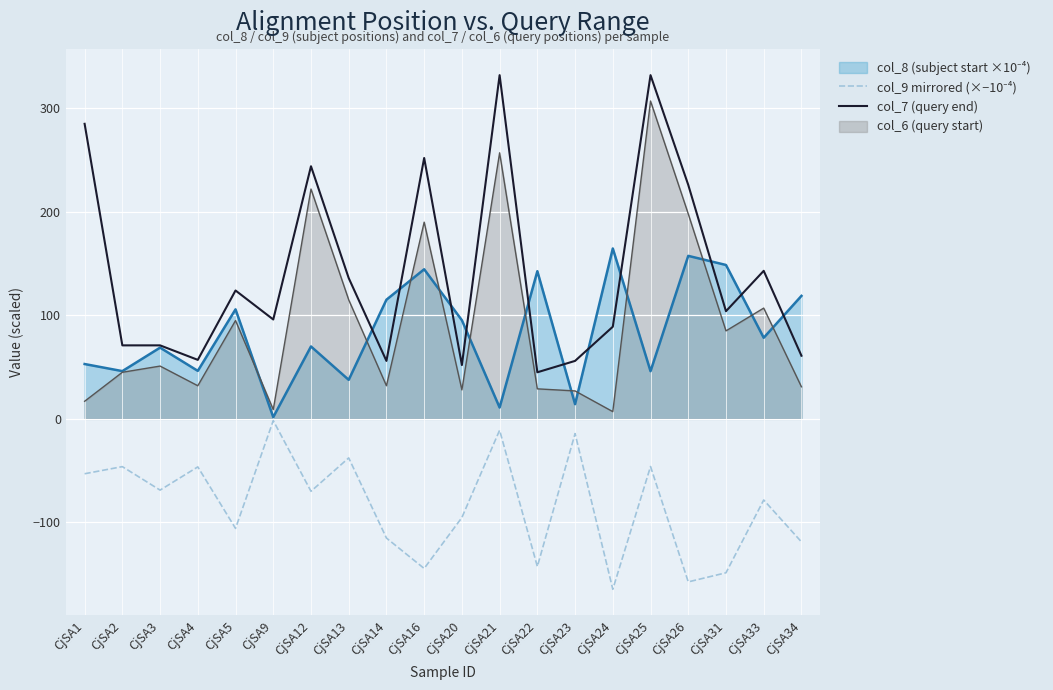

Which series changed the most between CjSA4 and CjSA24?

col_9 mirrored (×−10⁻⁴)